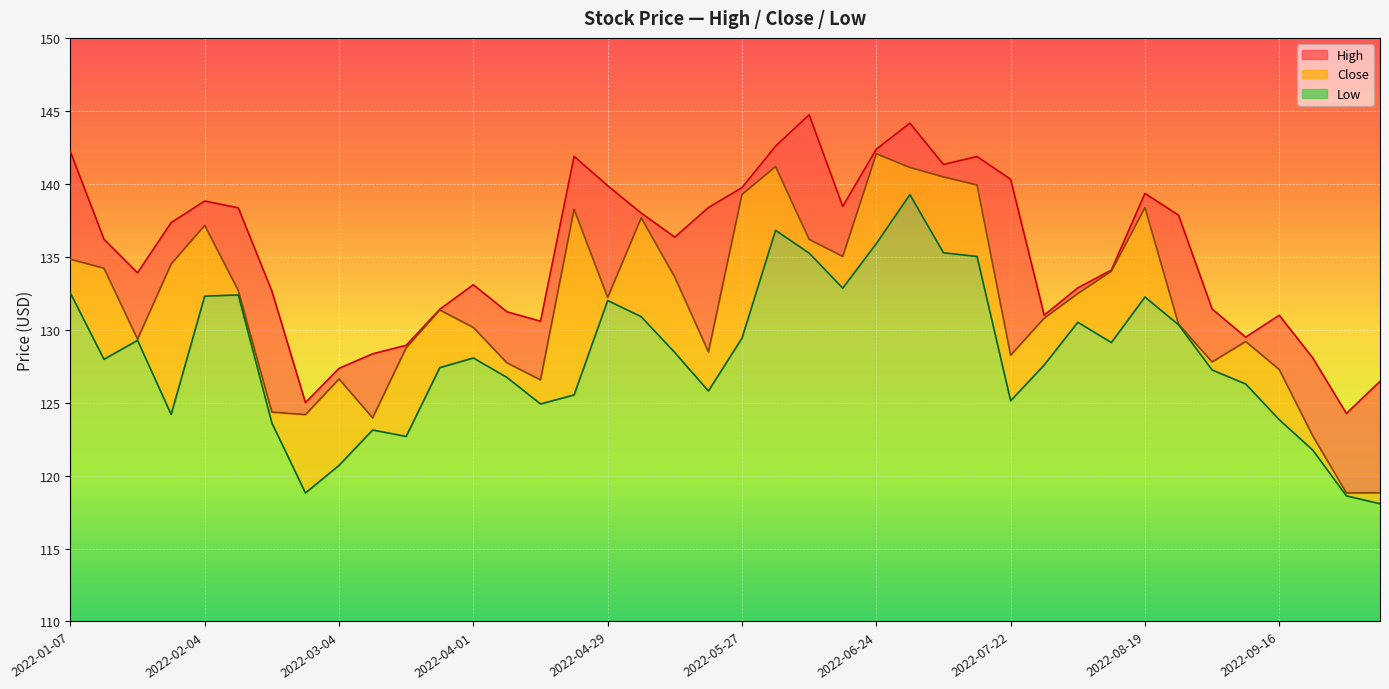

The value of Close at 2022-01-07 is 134.8. True or false?

True